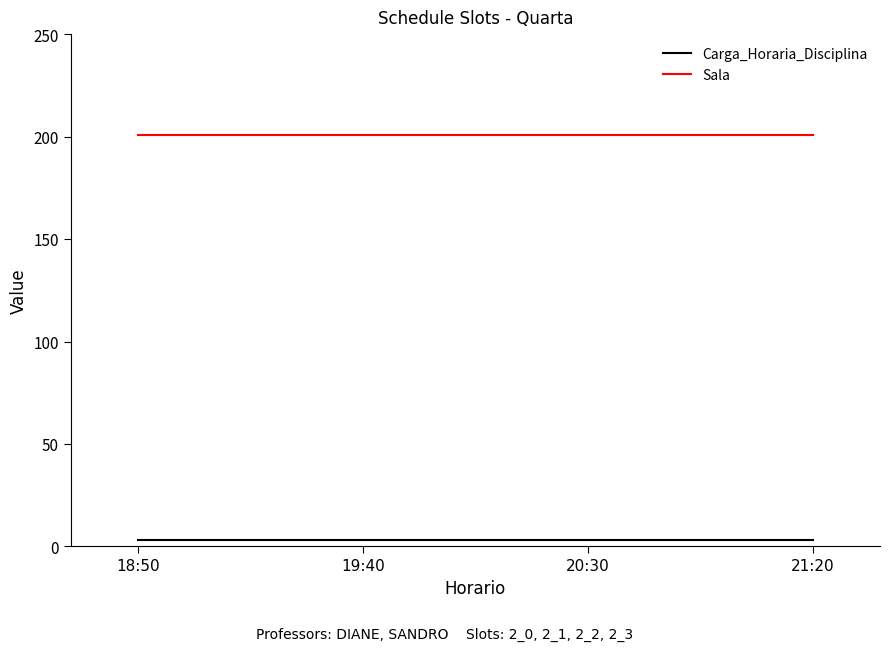

Reading left to right, extract all data points from this chart.

Carga_Horaria_Disciplina: 3	3	3	3
Sala: 201	201	201	201